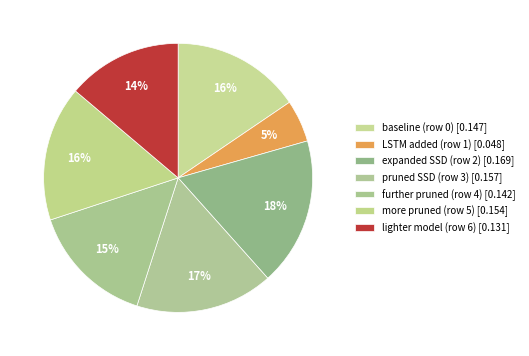

To the nearest percent, what is the difference between the largest and smallest slice percentages?

13%